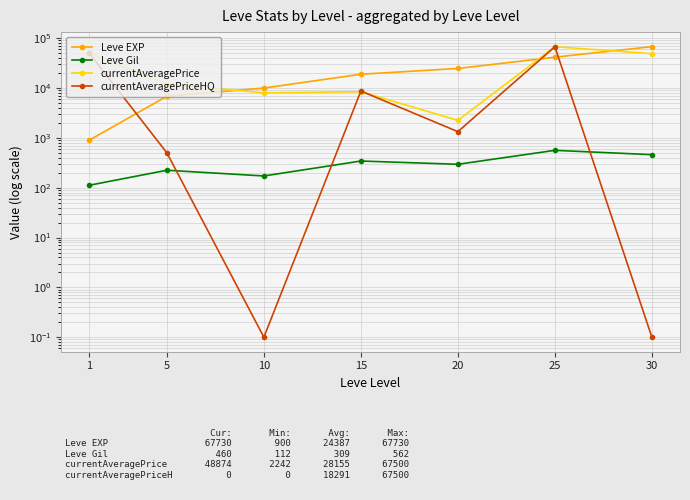

At which category does the chart reach its peak across all series?

30